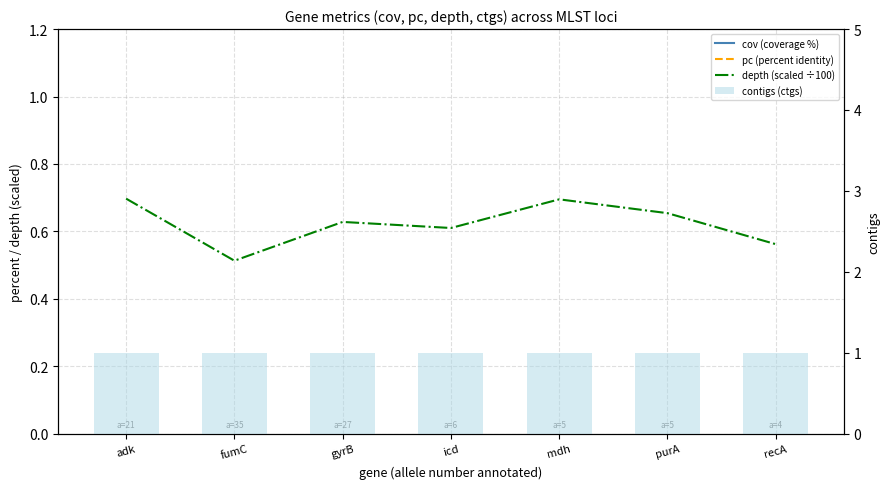

Which series has the largest range (max minus min)?

depth (scaled ÷100)